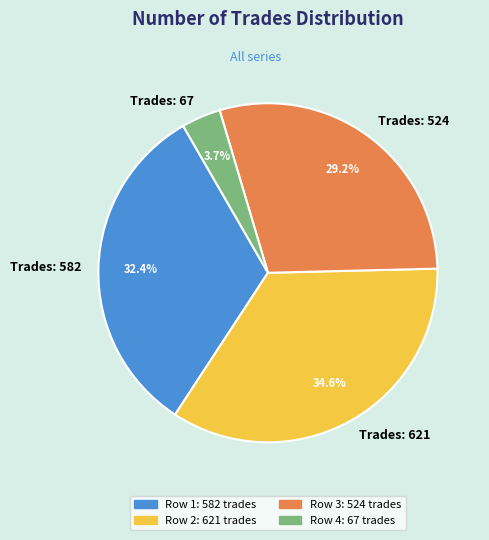

How many segments does this pie chart have?

4